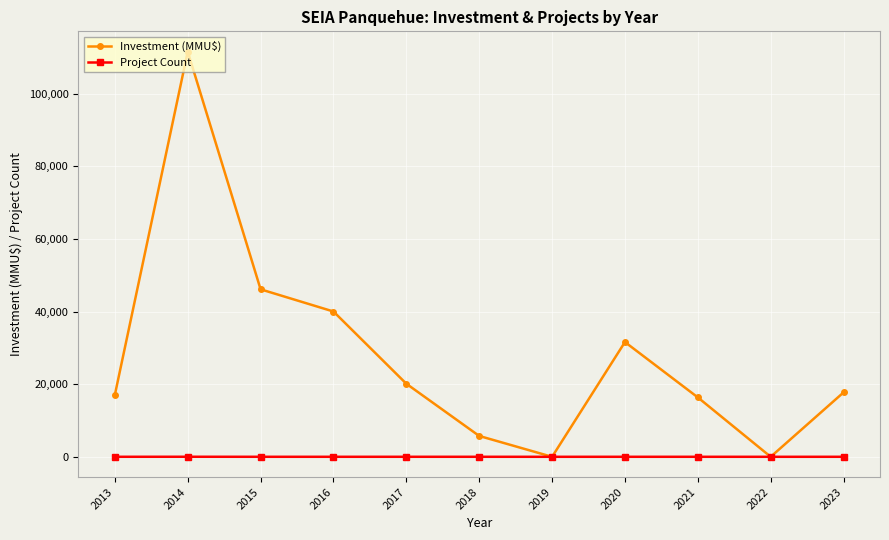

Where is the first local minimum for Investment (MMU$)?

2019